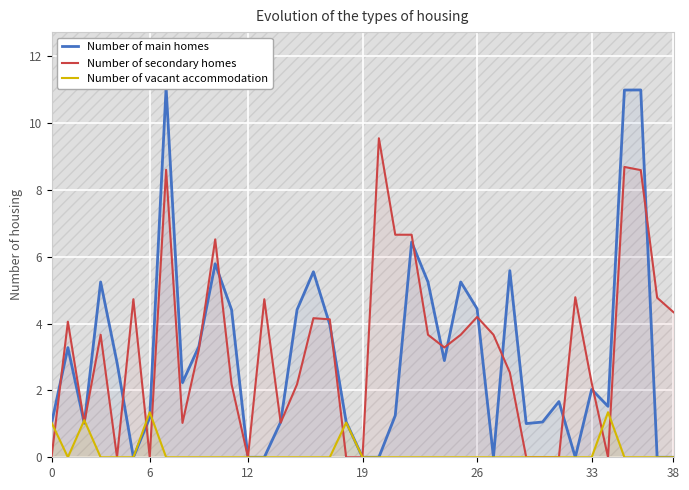

What is the difference between the maximum and minimum values in the Number of main homes series?

11.1